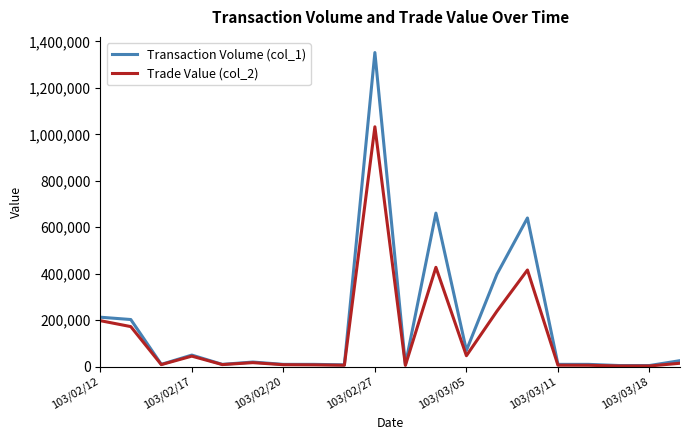

What is the maximum value shown in the chart?

1352000